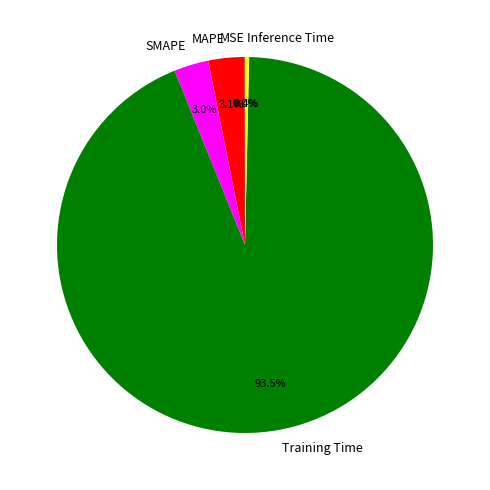

What percentage is the MAPE slice, to the nearest percent?

3%